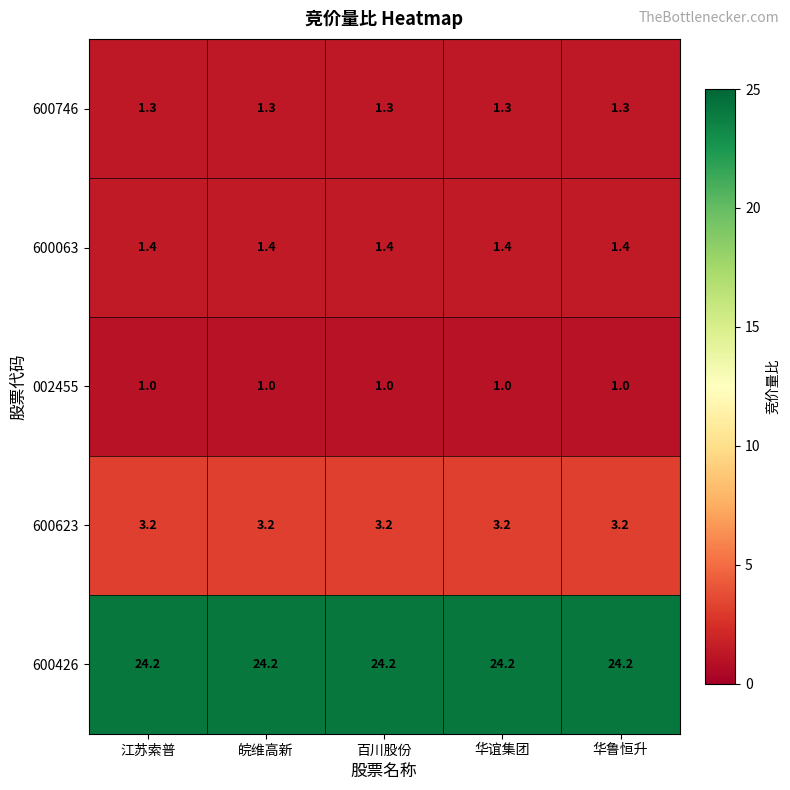

True or false: 600623 has a value of 4.7 at 皖维高新.

False